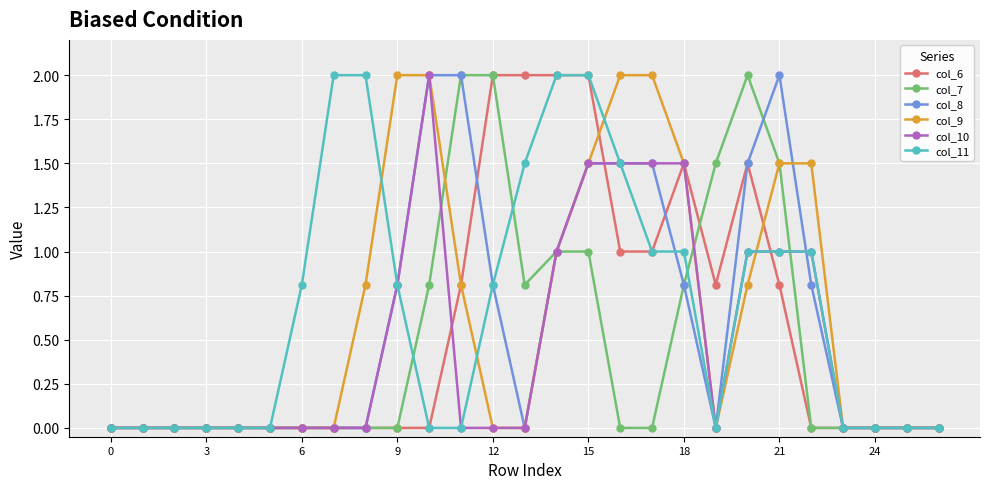

What is the highest value of the col_10 series?

2.0